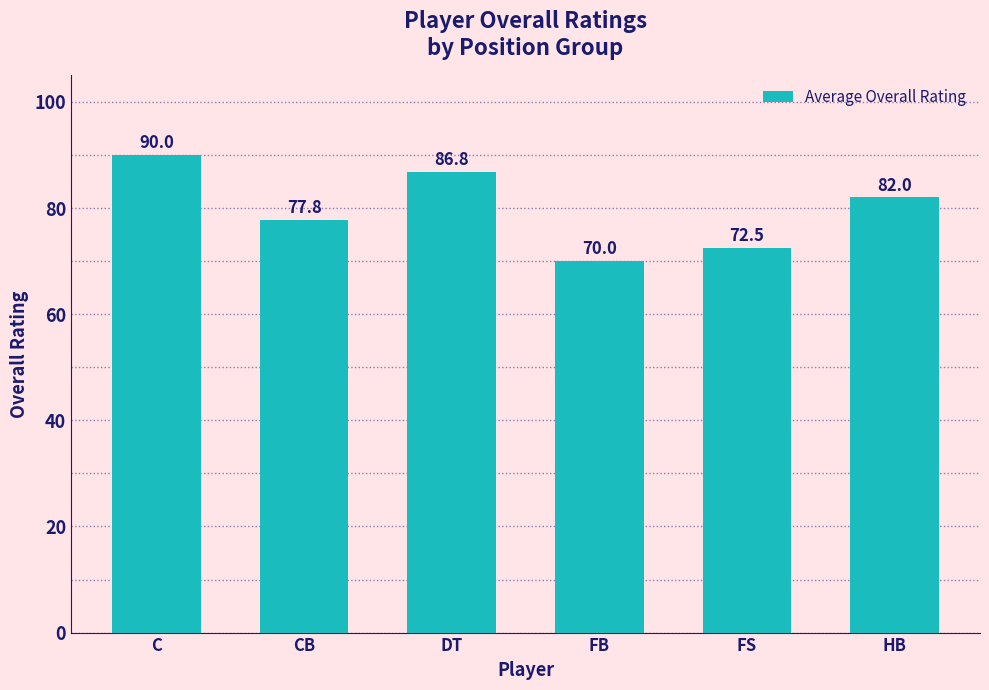

Is it true that the value at FS is 72.5?

True